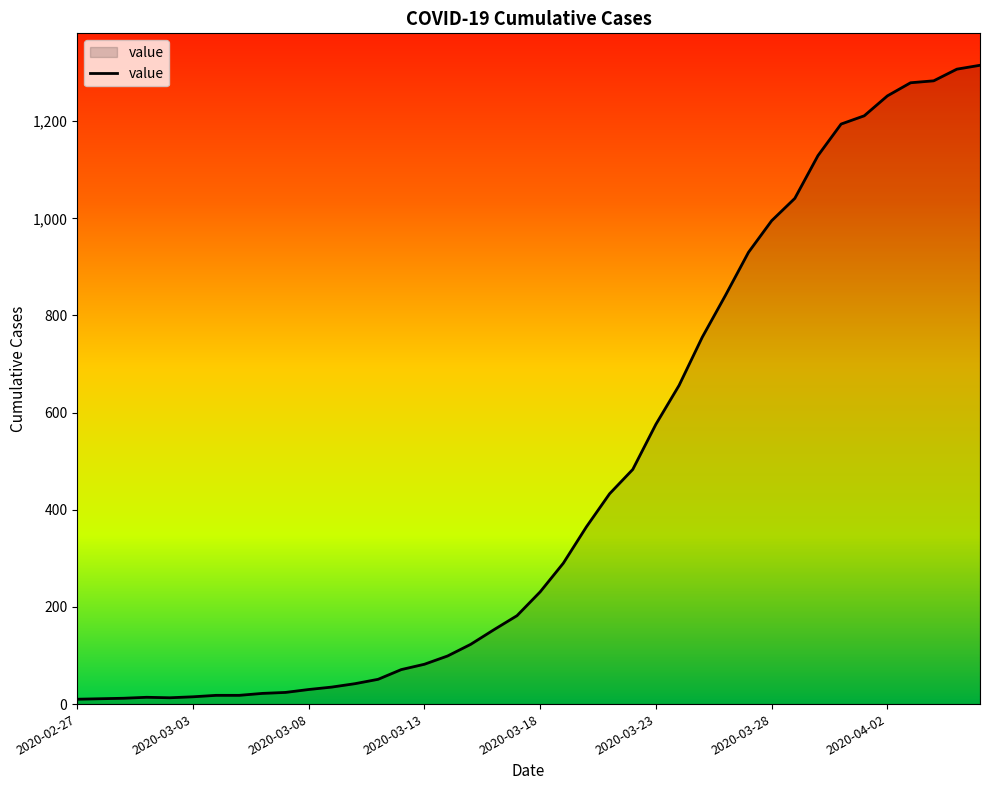

Does the chart display data point markers on the line(s)?

No